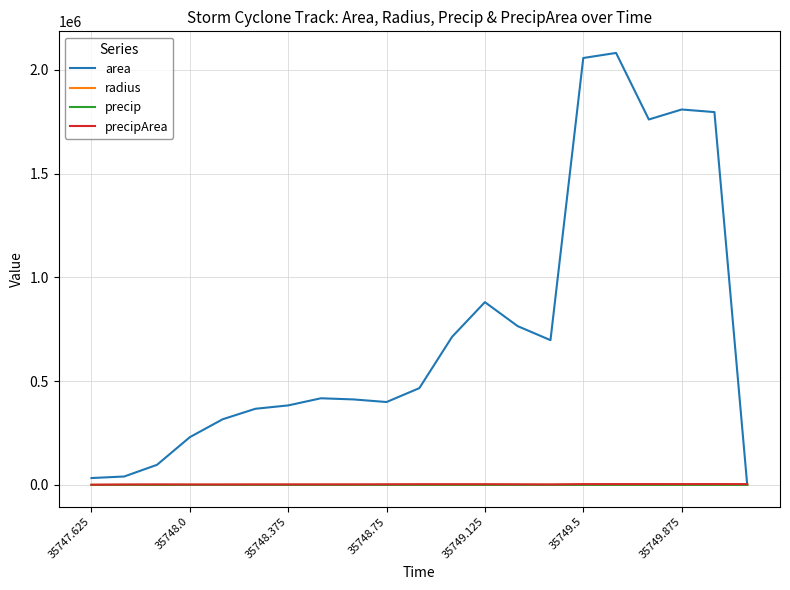

Which series has the widest spread of values?

area